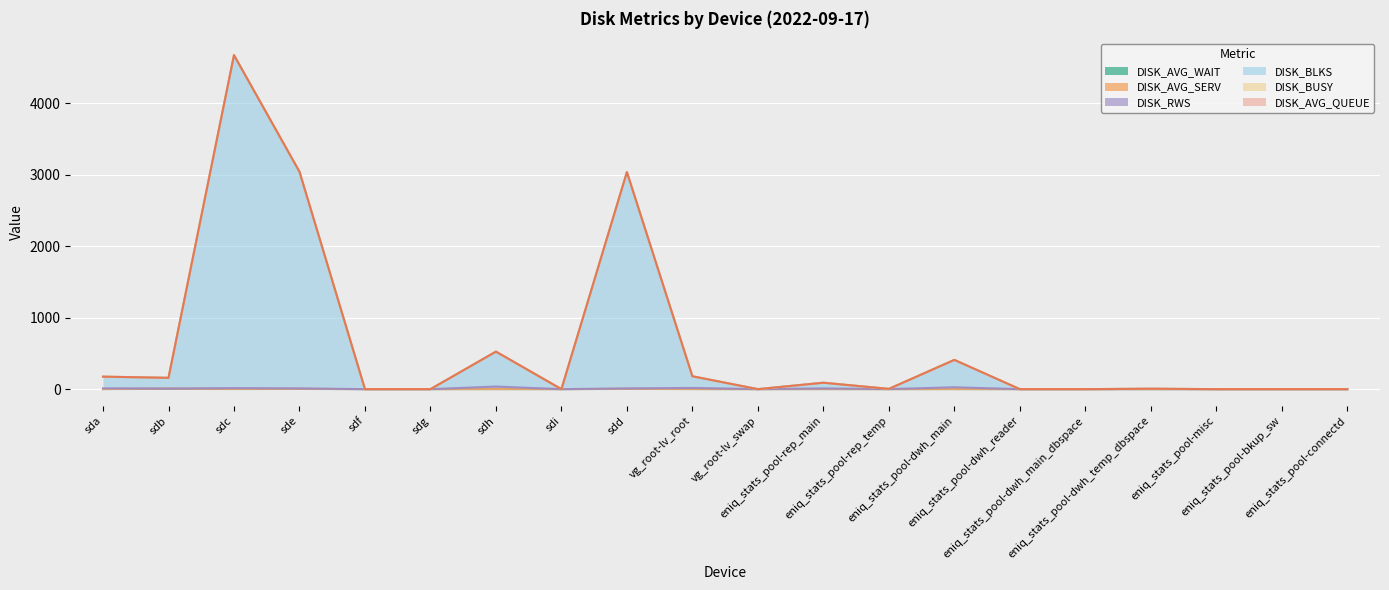

True or false: DISK_AVG_SERV and DISK_BLKS cross at least once.

False